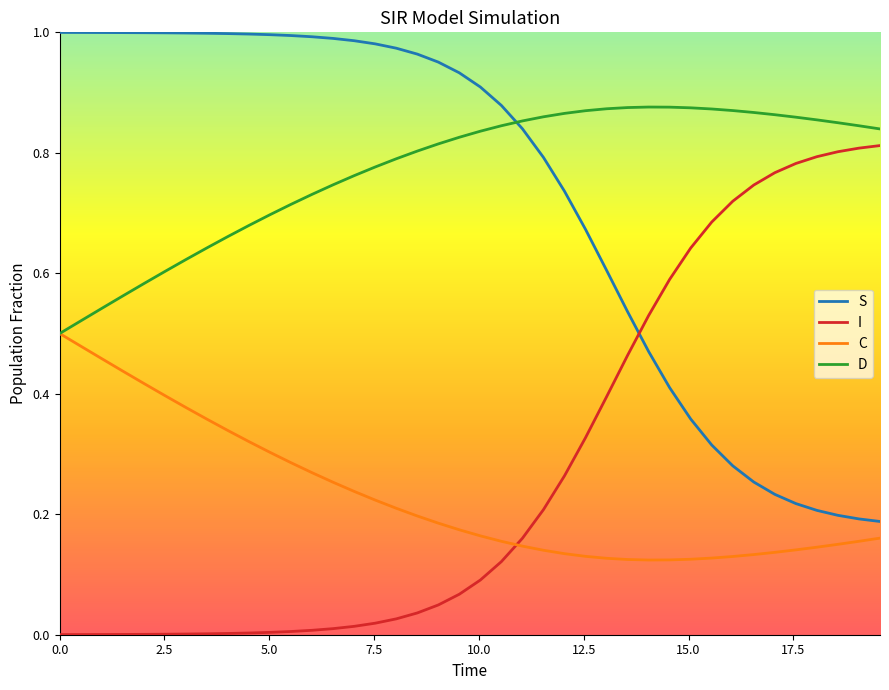

List the series in order of their peak value, lowest first.

C, I, D, S